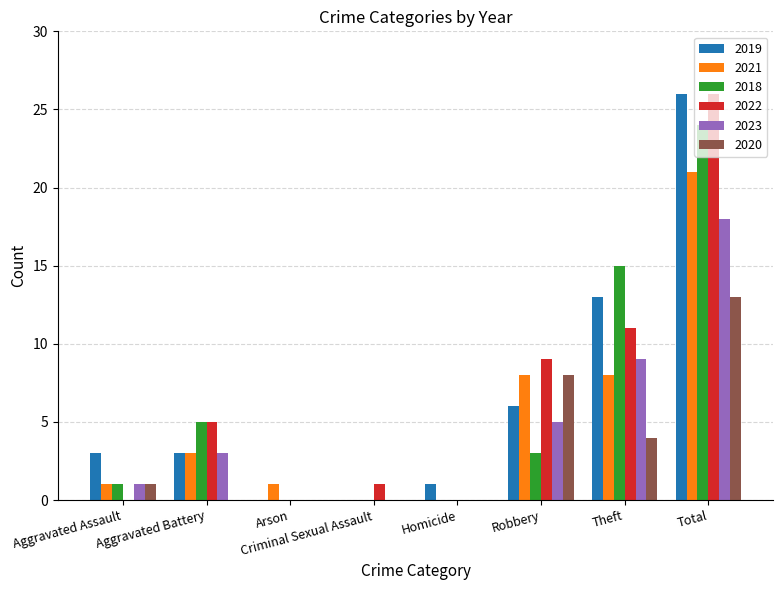

Is it true that 2020 equals 0 at Aggravated Battery?

True